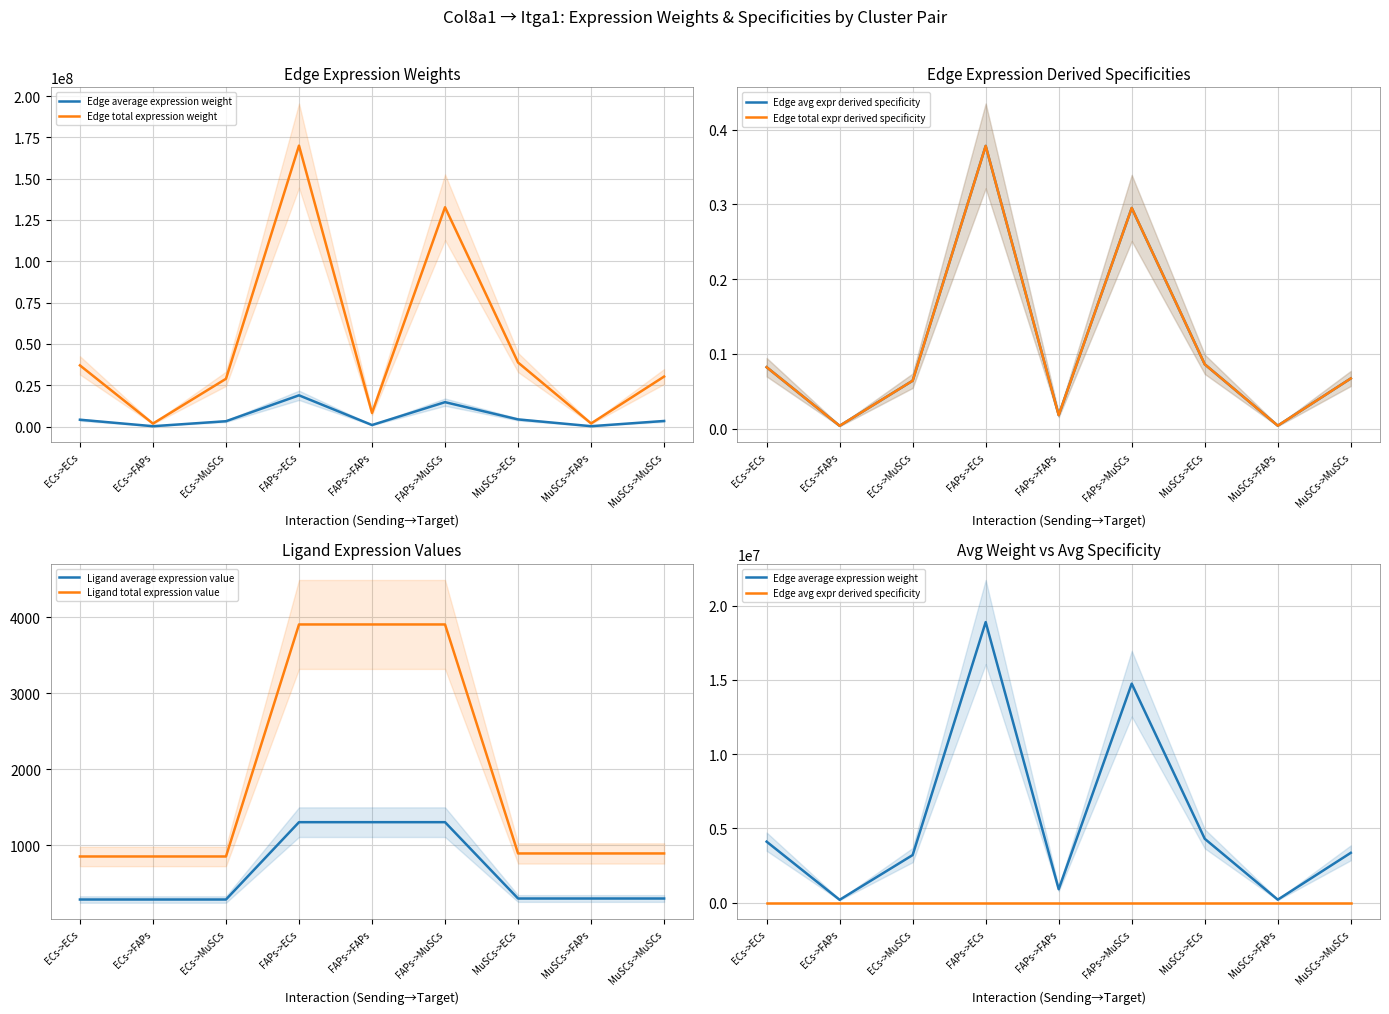

What is the difference between the maximum and minimum values in the Edge total expr derived specificity series?

0.4